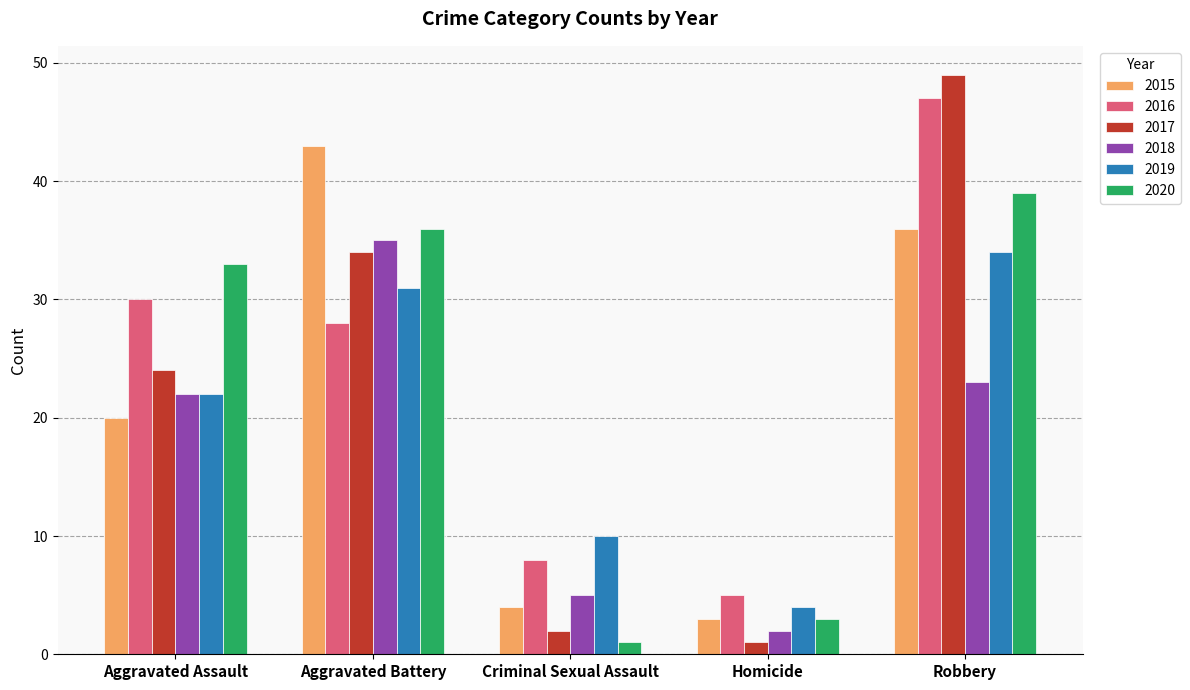

The value of 2016 at Aggravated Assault is 30. True or false?

True